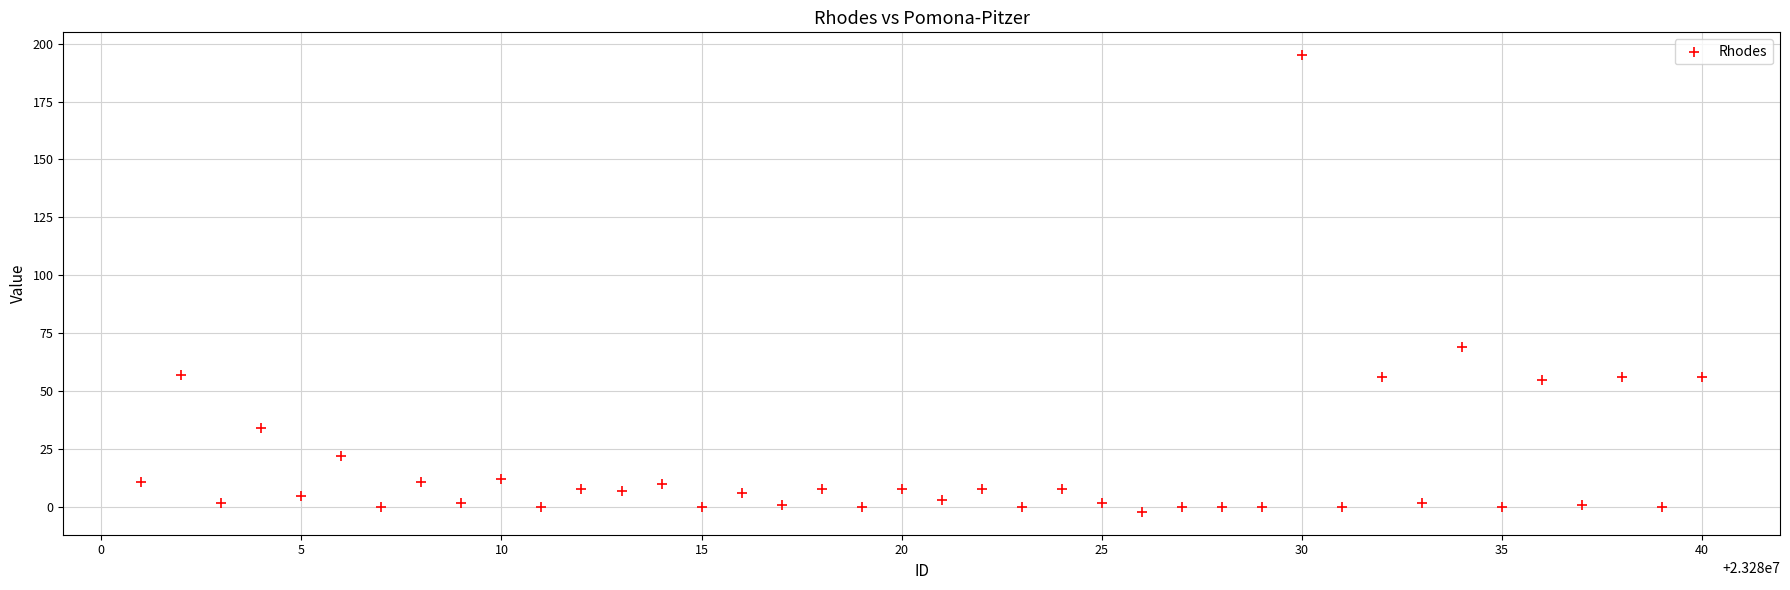

What Y value in the scatter plot is closest to 96?

69